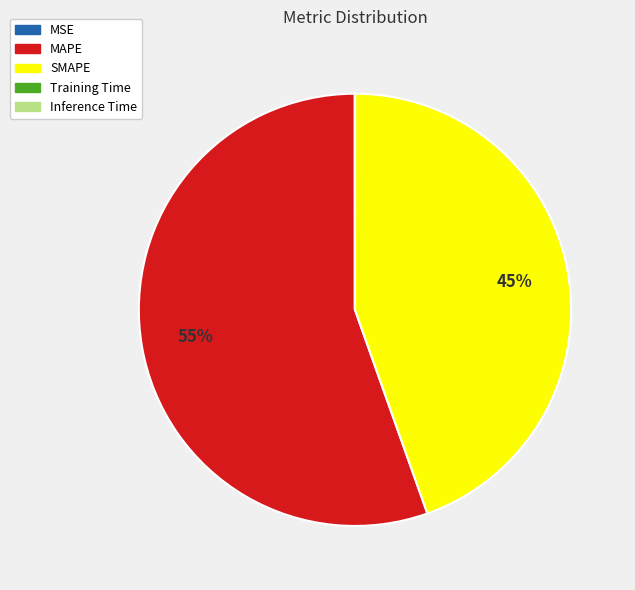

Which slice represents more than half of the pie?

MAPE